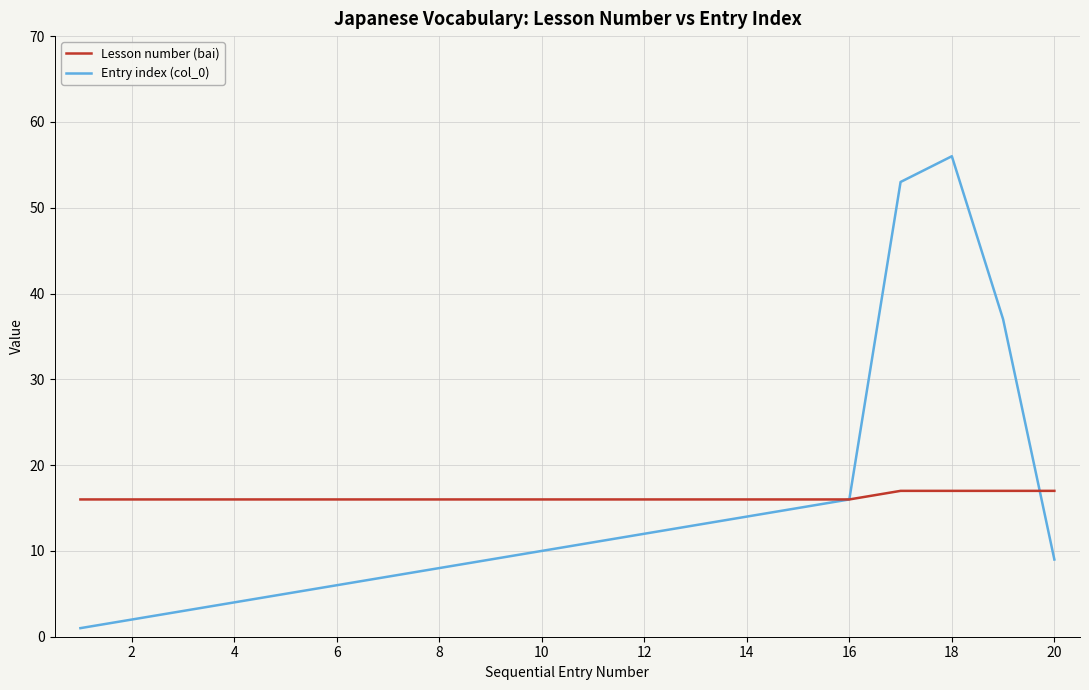

How many lines are shown in the chart?

2